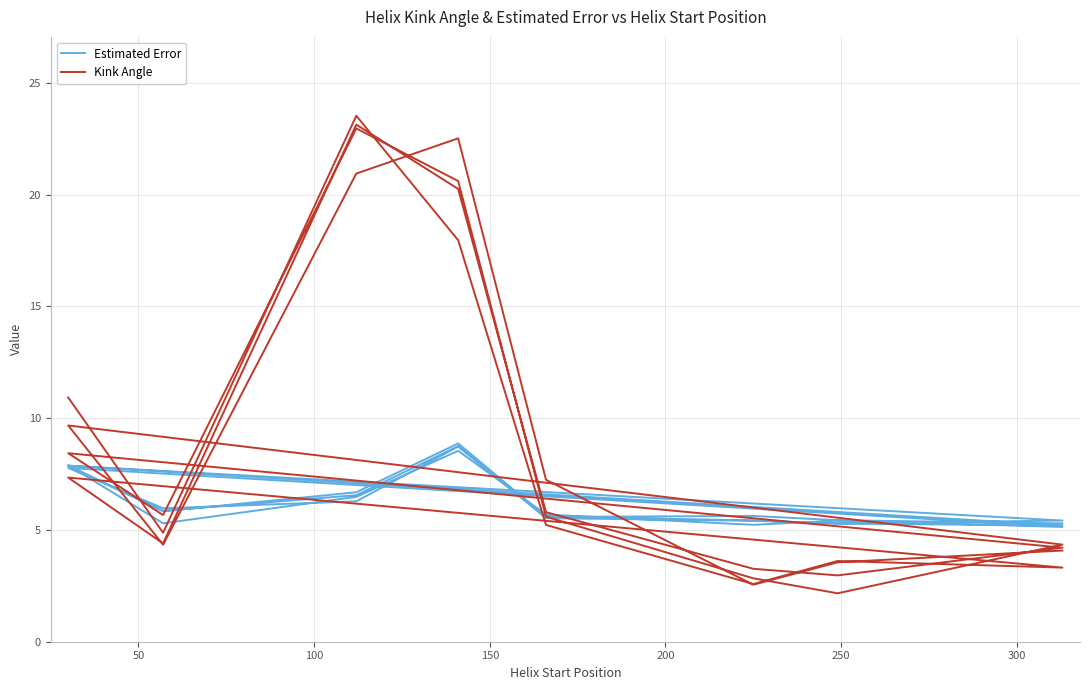

What is the average value of the Estimated Error series?

6.3